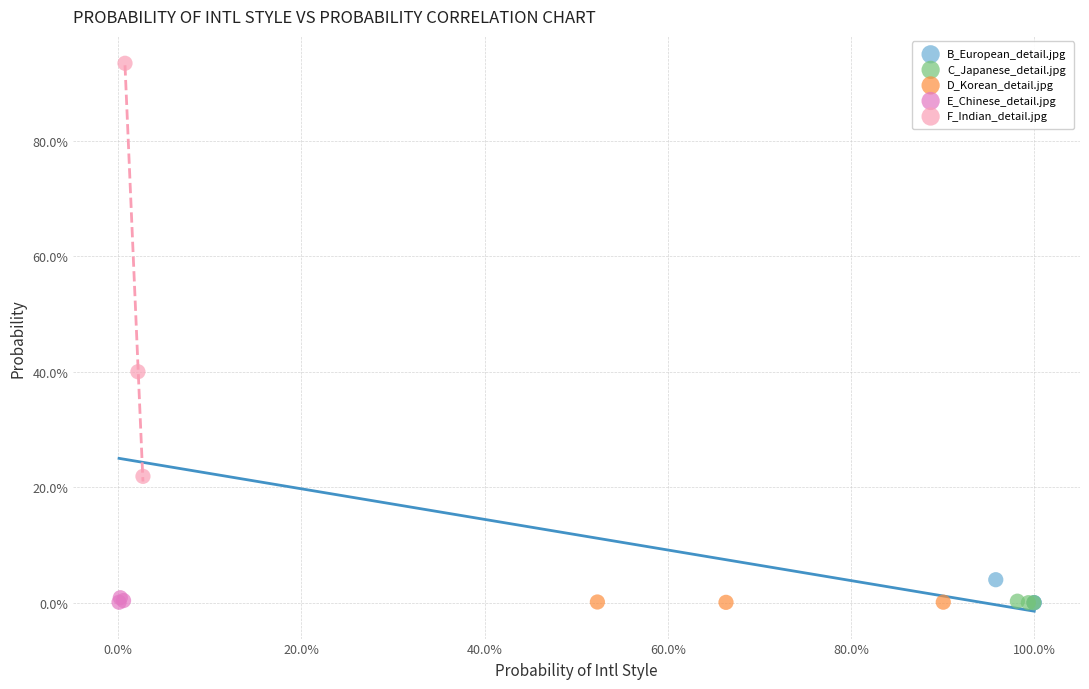

Which series reaches the maximum Y coordinate?

F_Indian_detail.jpg